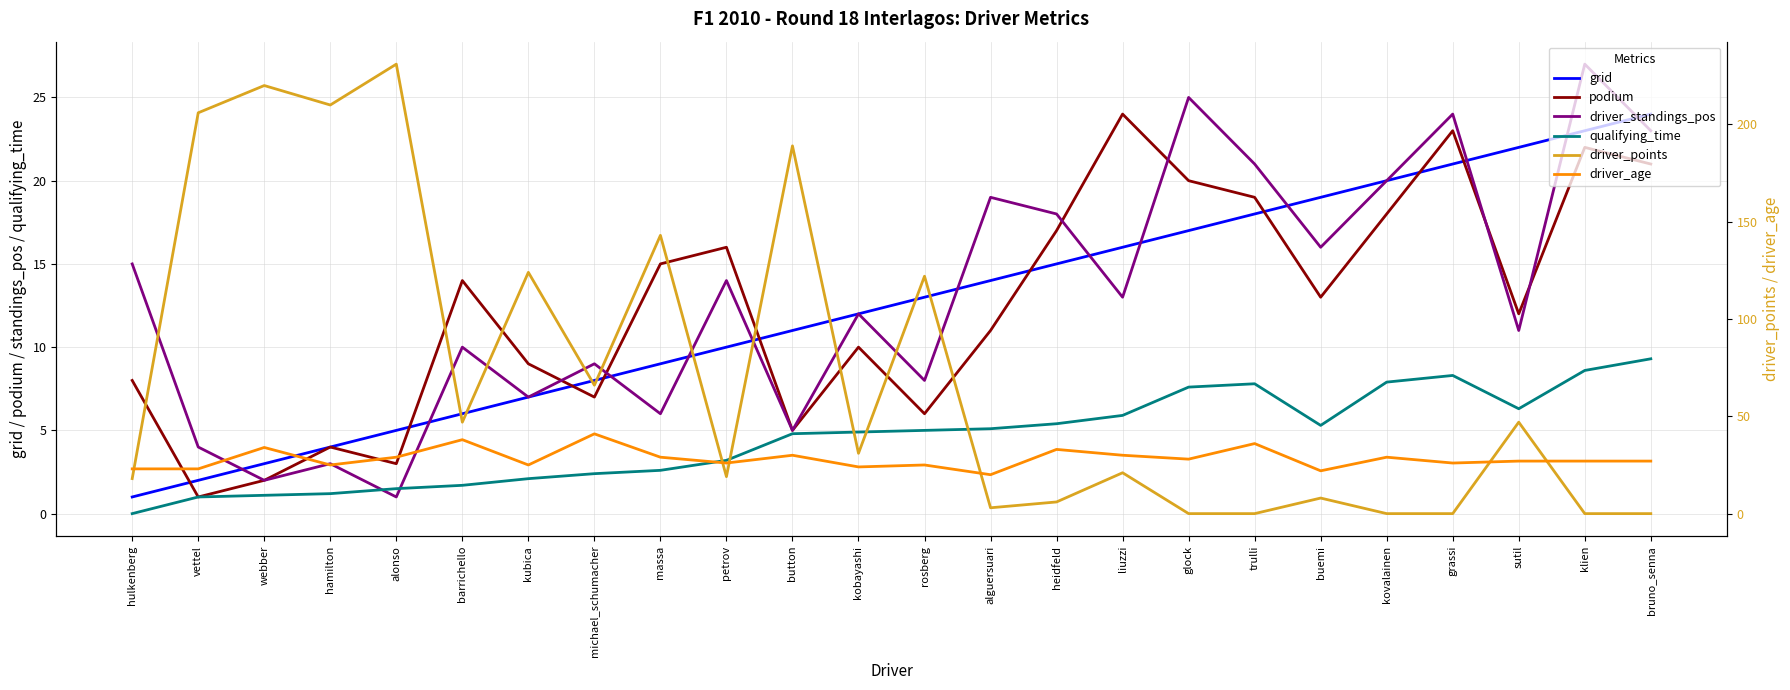

What is the difference between the maximum and minimum values in the driver_age series?

21.0